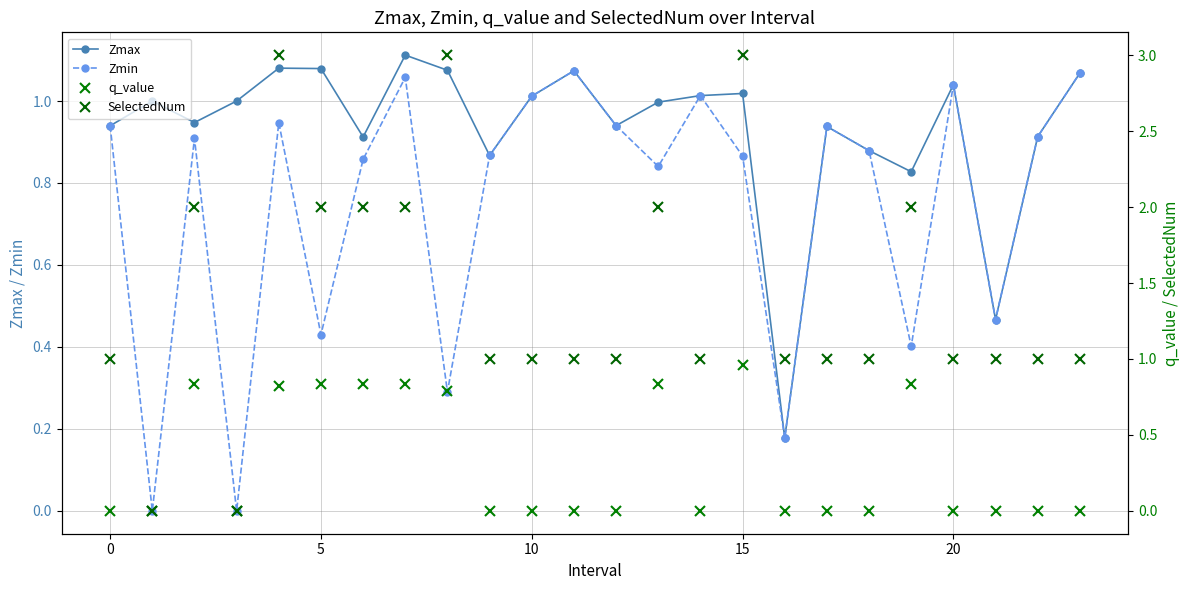

At which category is the sum across all series the highest?

15